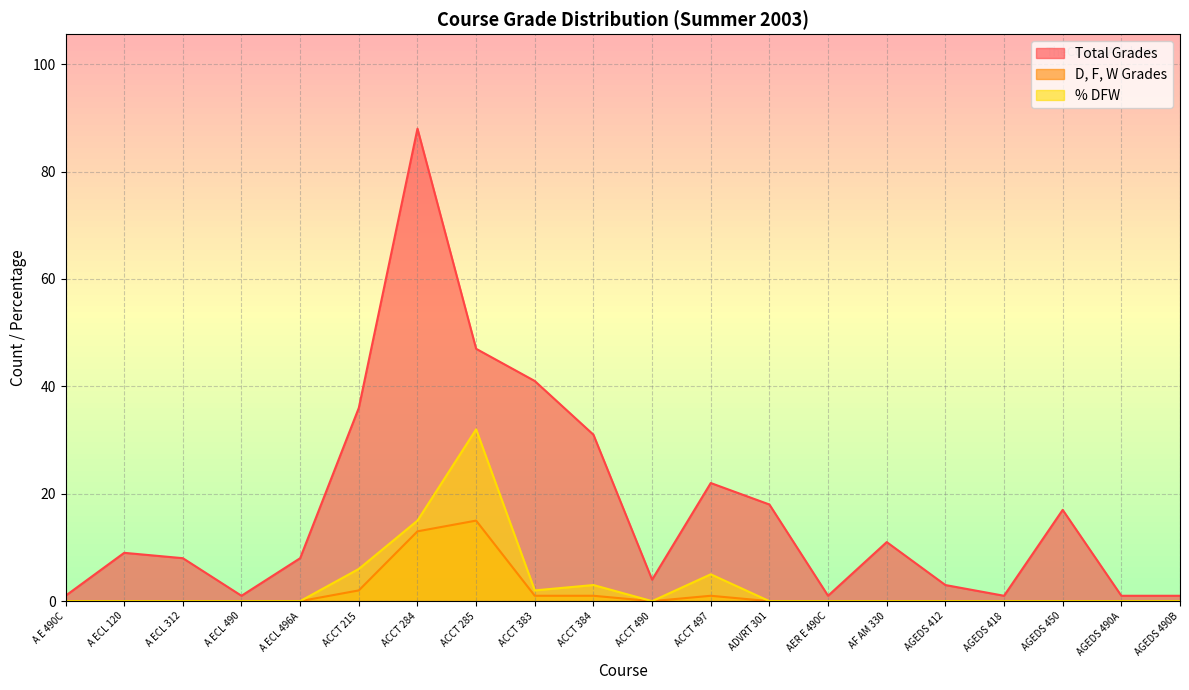

Reading left to right, transcribe all the data shown in this chart.

Total Grades: 1	9	8	1	8	36	88	47	41	31	4	22	18	1	11	3	1	17	1	1
D, F, W Grades: 0	0	0	0	0	2	13	15	1	1	0	1	0	0	0	0	0	0	0	0
% DFW: 0	0	0	0	0	6	15	32	2	3	0	5	0	0	0	0	0	0	0	0